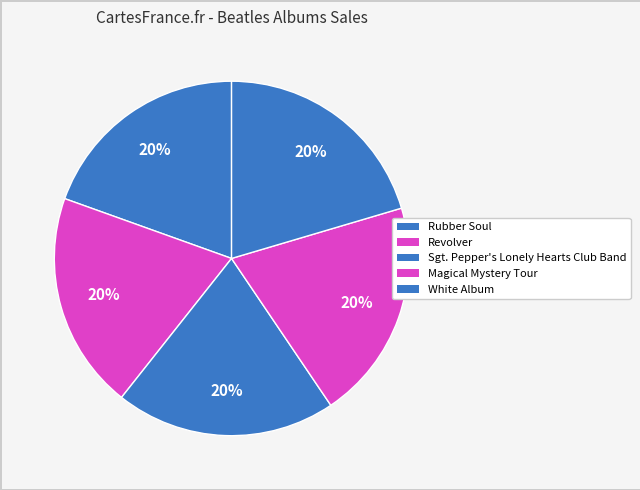

Which has a higher value, Magical Mystery Tour or Sgt. Pepper's Lonely Hearts Club Band?

Magical Mystery Tour